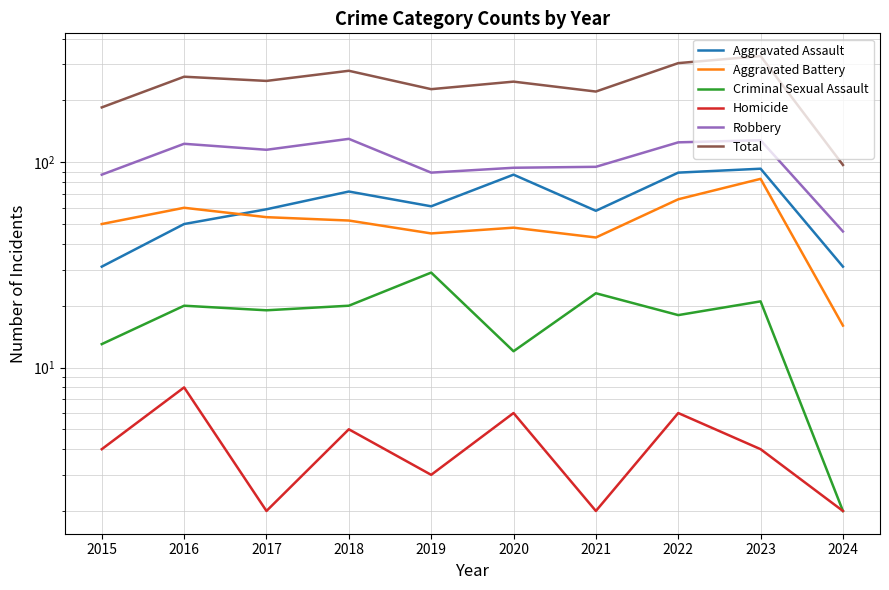

What is the sum of the Robbery values at 2019 and 2022?

214